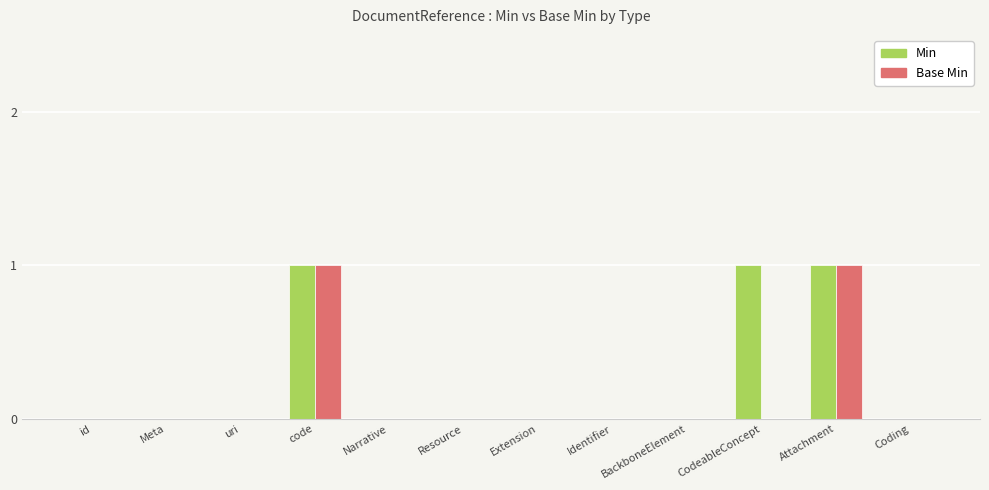

Is the value of Min at Resource greater than the value of Base Min at code?

No